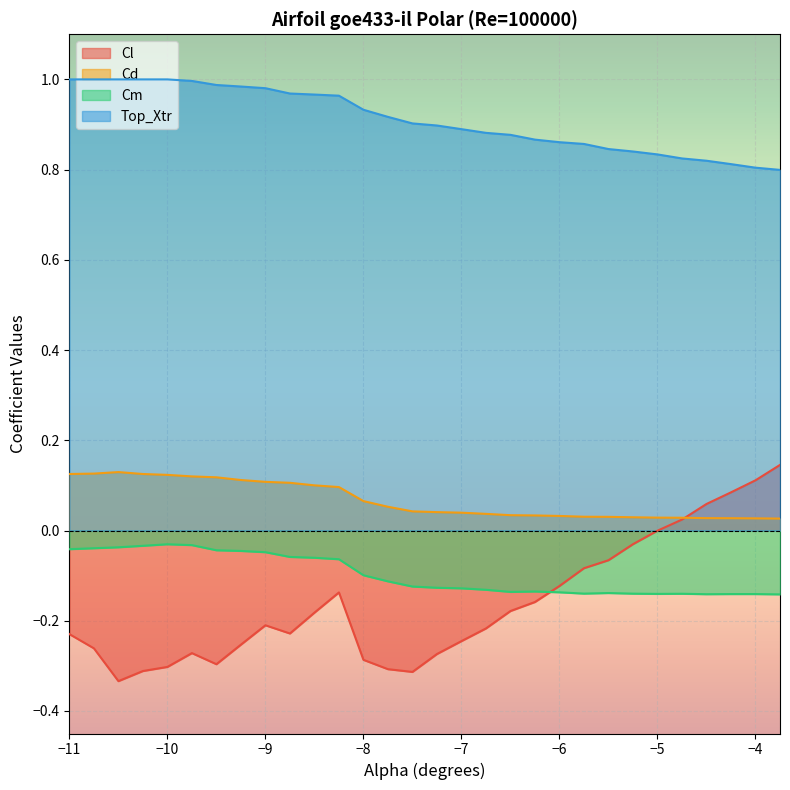

What is the difference between the highest and lowest values at -5.75?

1.0